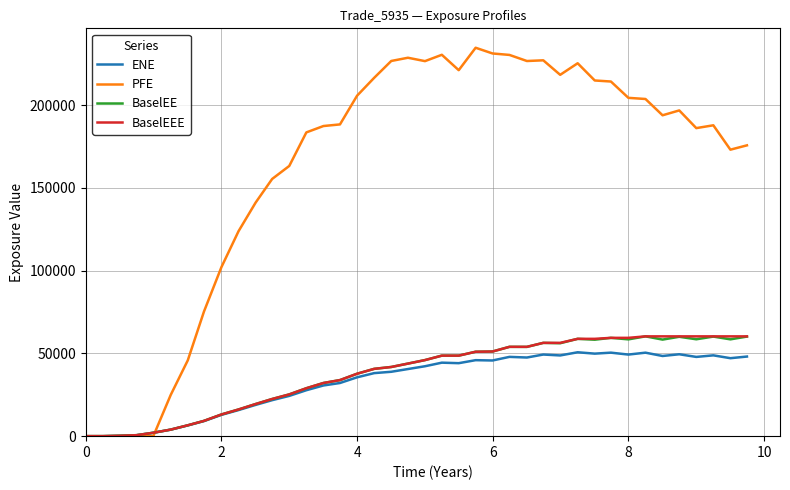

Which series has the largest total across all categories?

PFE